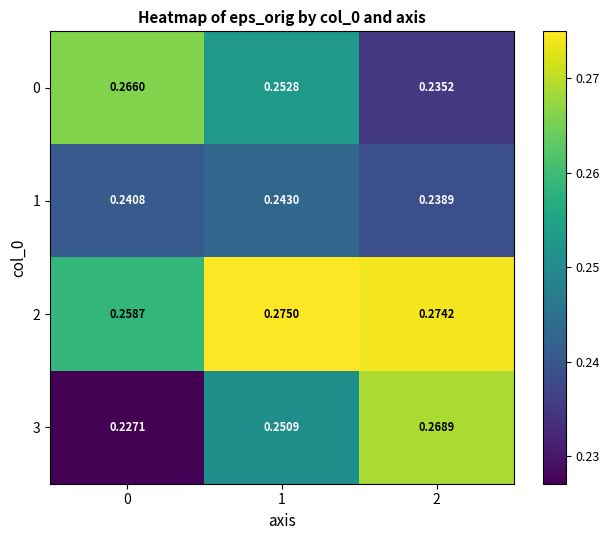

List the series in order of their peak value, lowest first.

1, 0, 3, 2